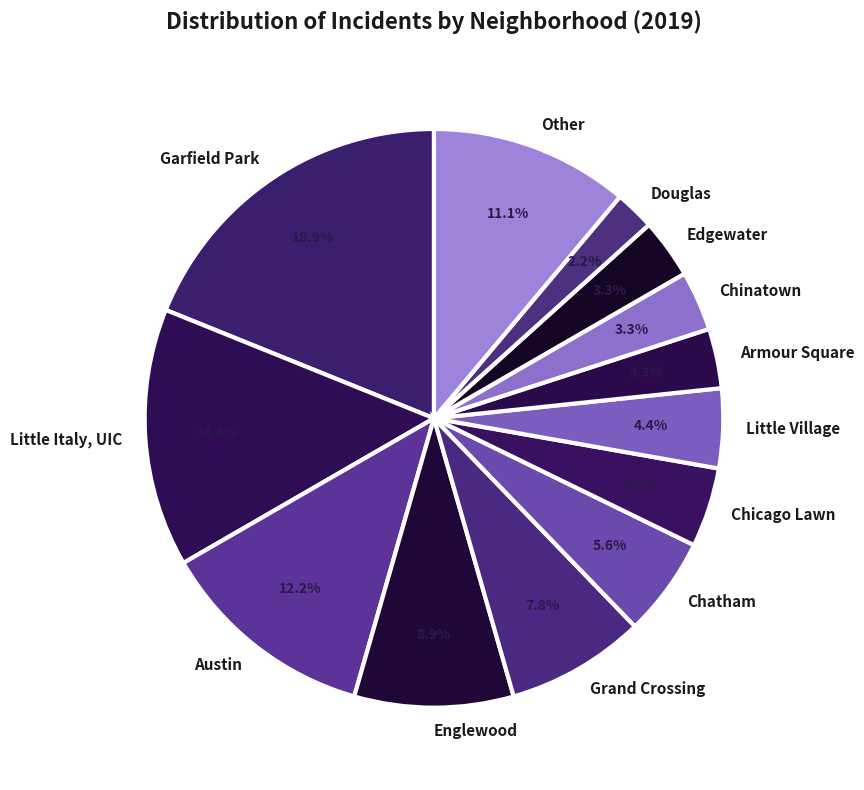

Is the sum of Edgewater and Douglas greater than half?

No